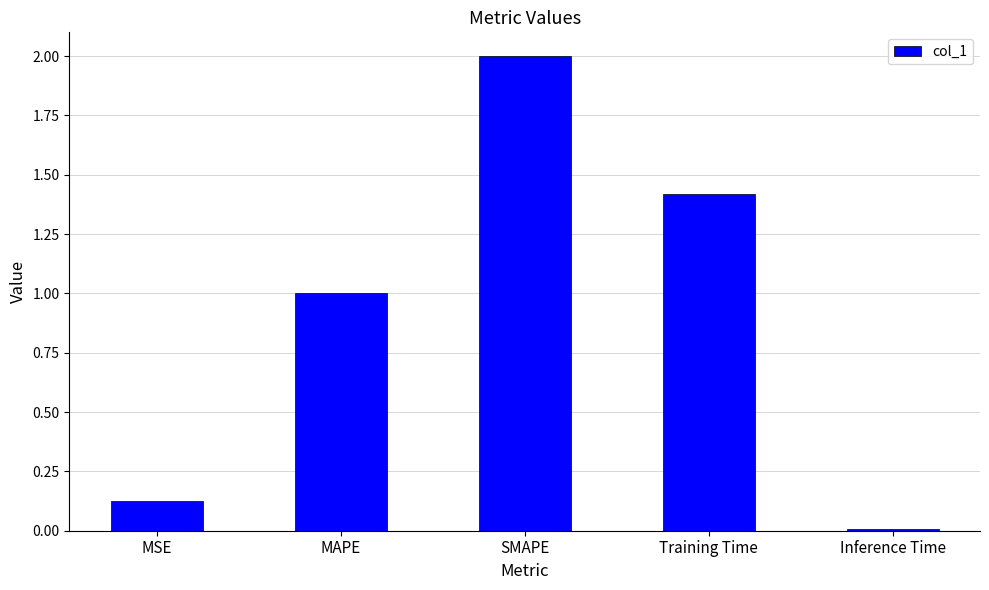

The value at MAPE is 1.0. True or false?

True